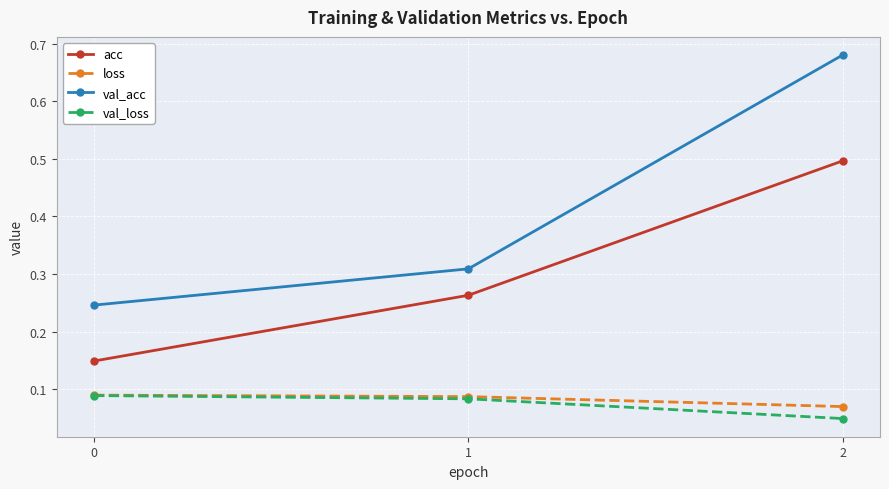

The value of val_acc at 1 is 0.4. True or false?

False